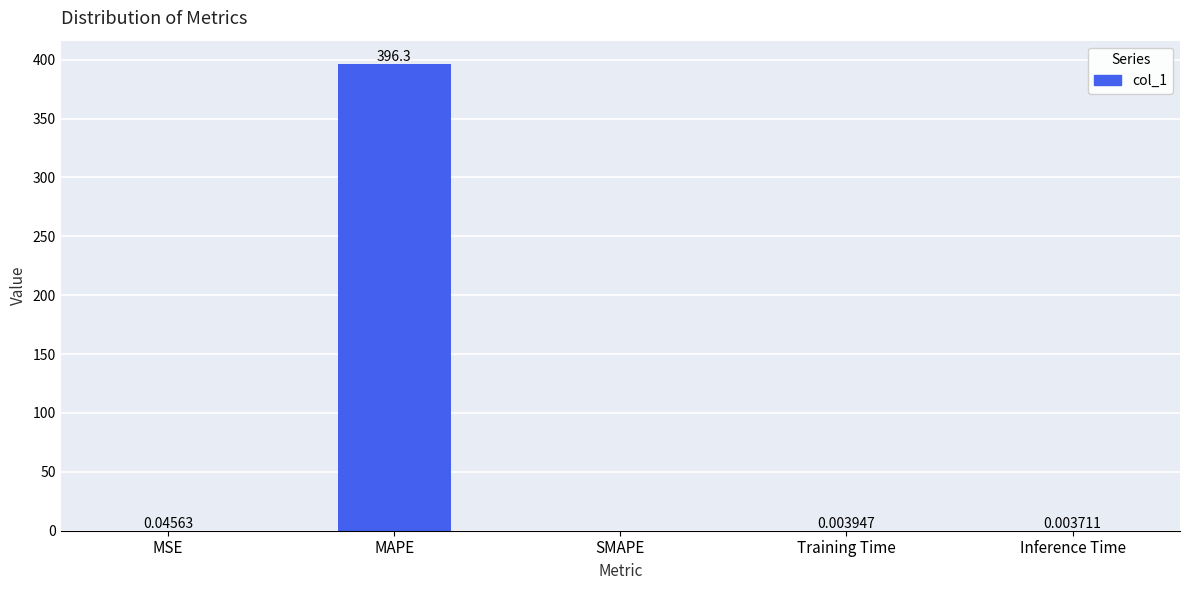

What is the sum of all values?

396.4